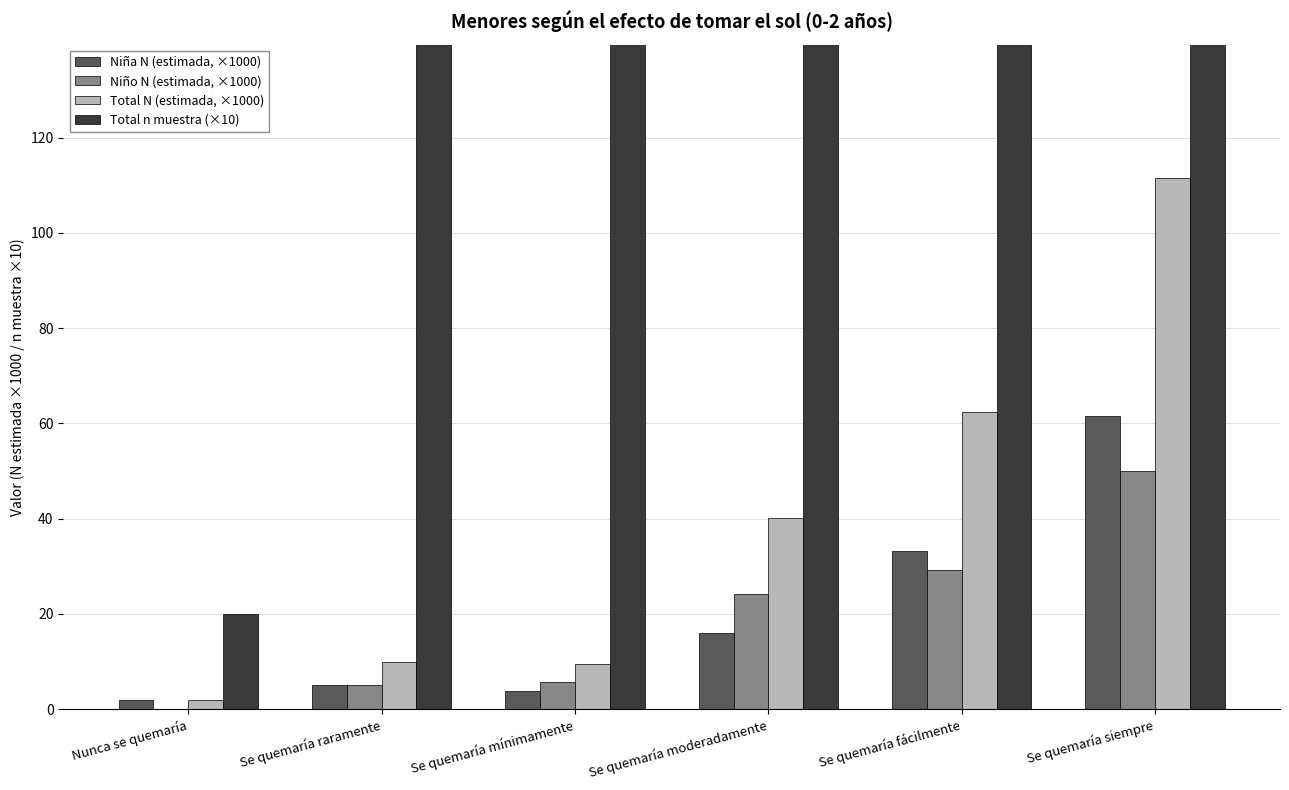

List the series in order of their peak value, lowest first.

Niño N (estimada, ×1000), Niña N (estimada, ×1000), Total N (estimada, ×1000), Total n muestra (×10)